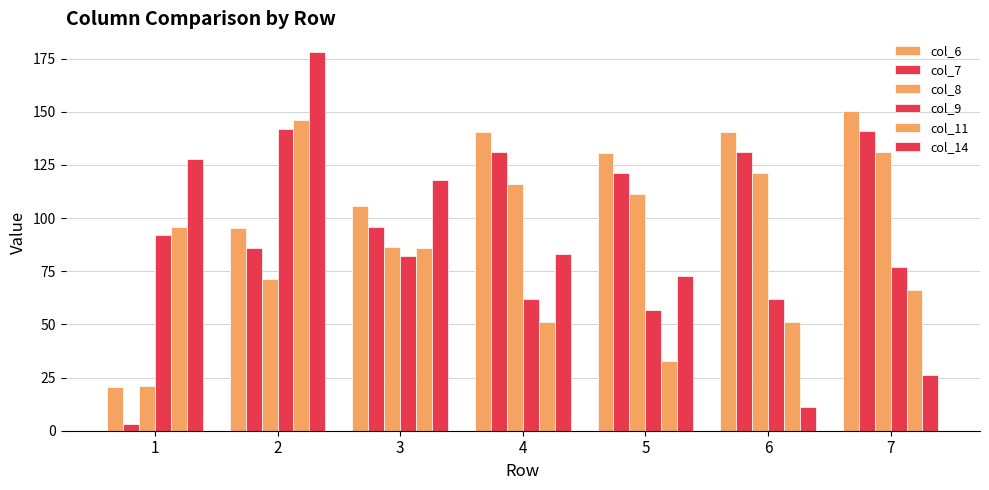

Which category has the highest value in the col_14 series?

2